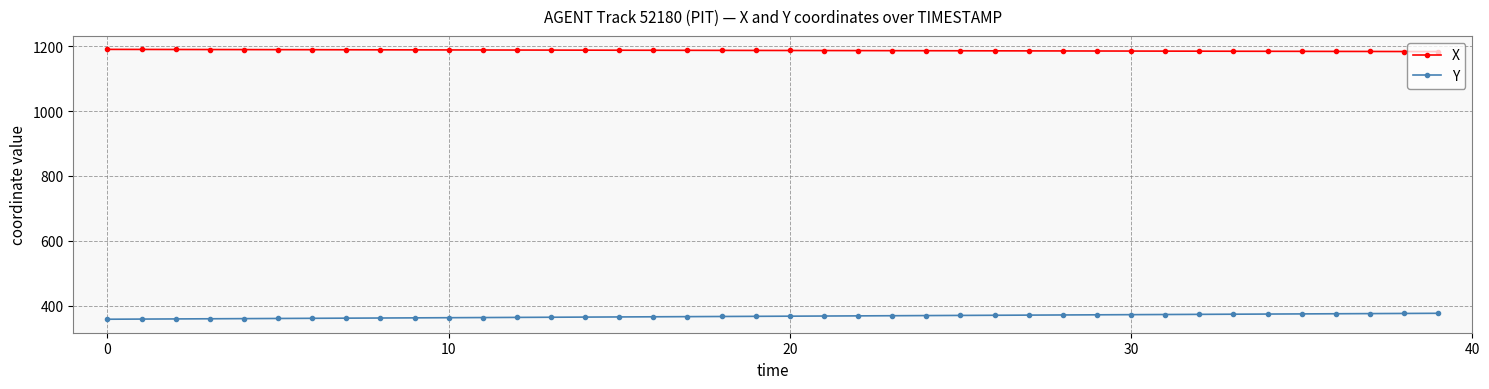

What is the average value of the Y series?

367.1